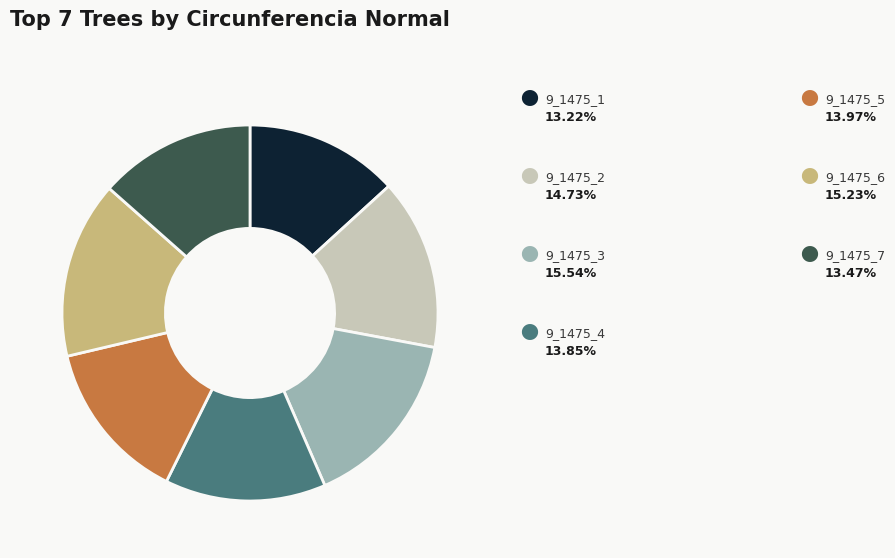

Is there any slice that represents more than half of the pie?

No